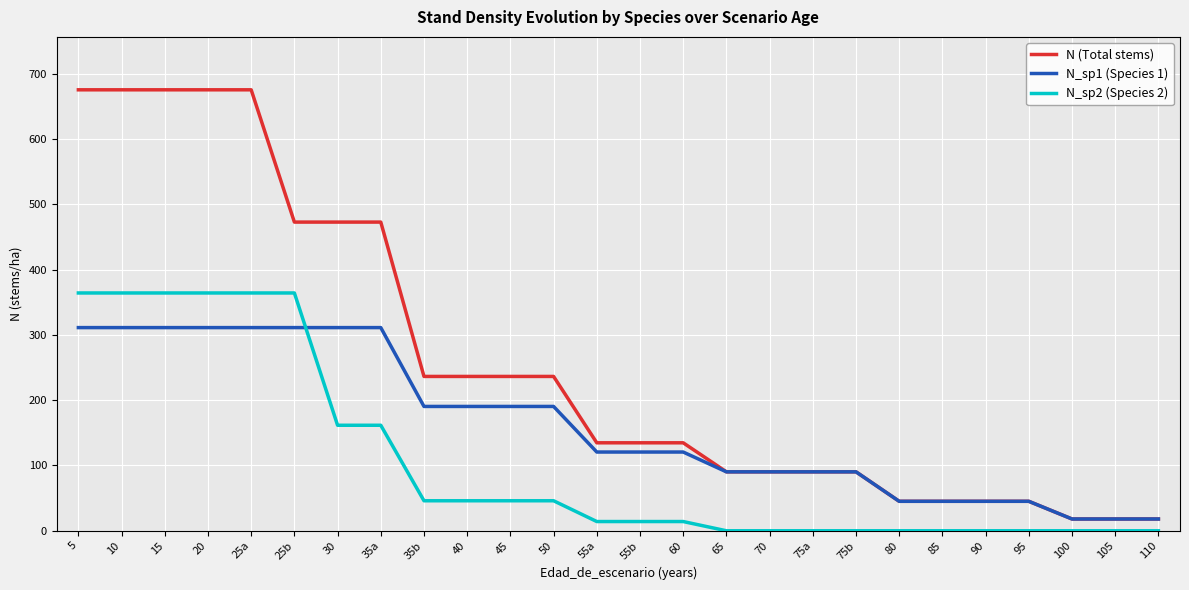

True or false: N_sp1 (Species 1) has a value of 190.5 at 45.

True